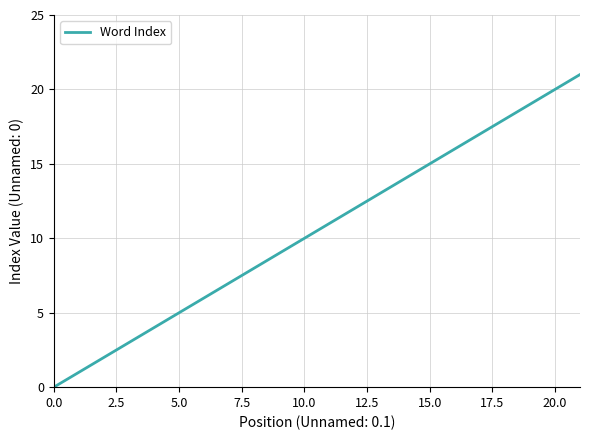

What is the maximum value shown in the chart?

21